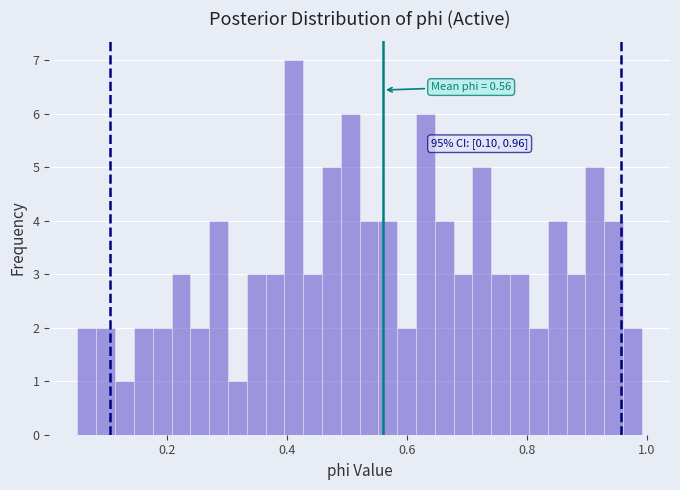

Read against the x-axis, roughly where is the centre of the tallest bar?

0.42